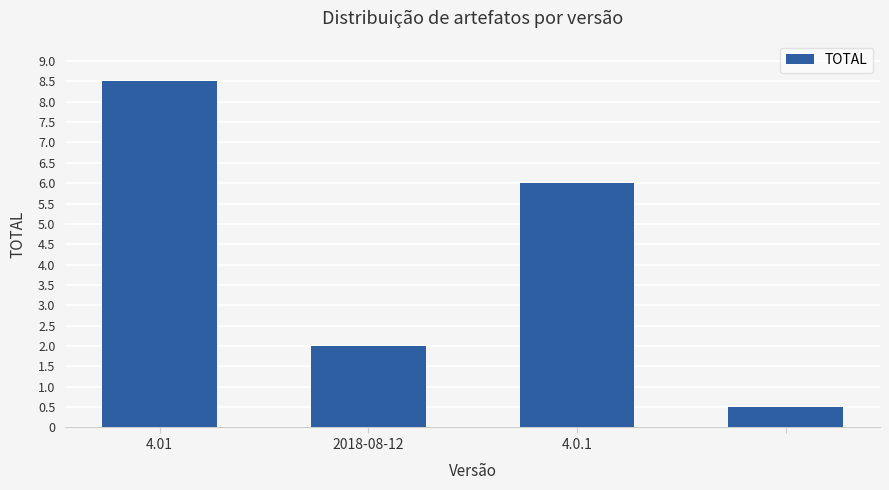

What is the maximum value shown in the chart?

8.5